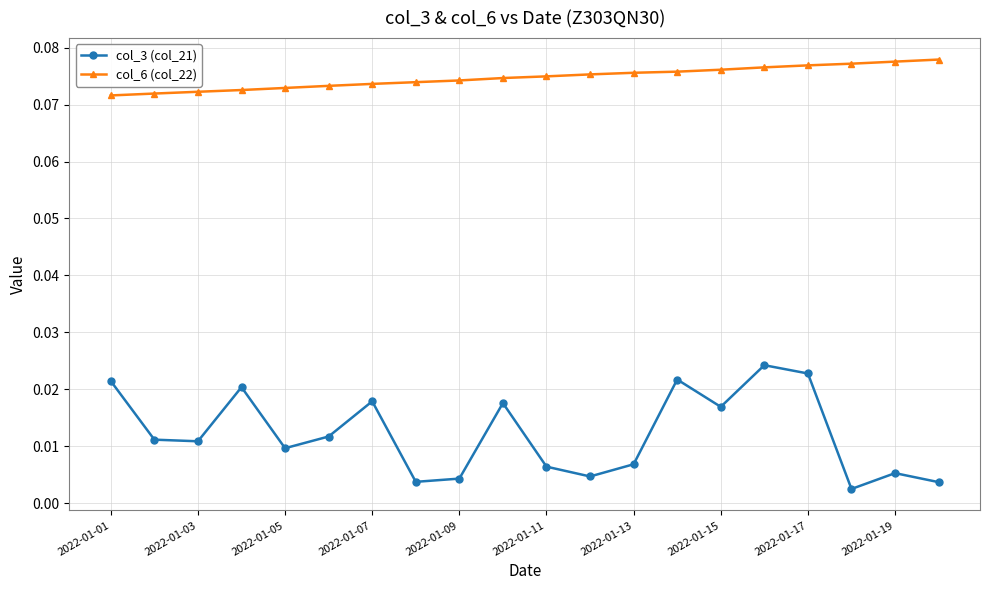

Which series has the widest spread of values?

col_3 (col_21)